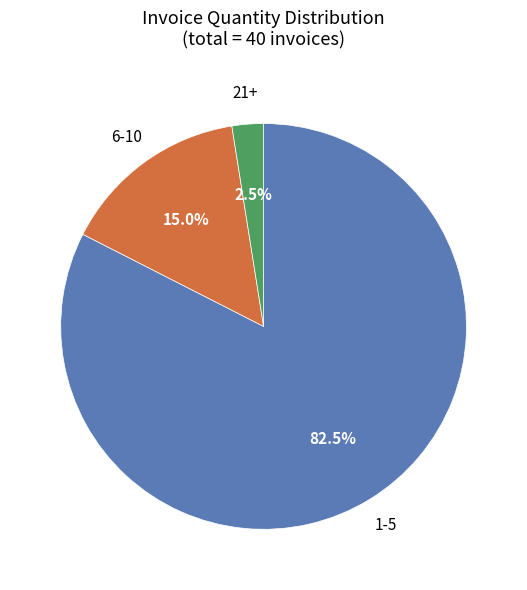

Between 6-10 and 1-5, which is larger?

1-5